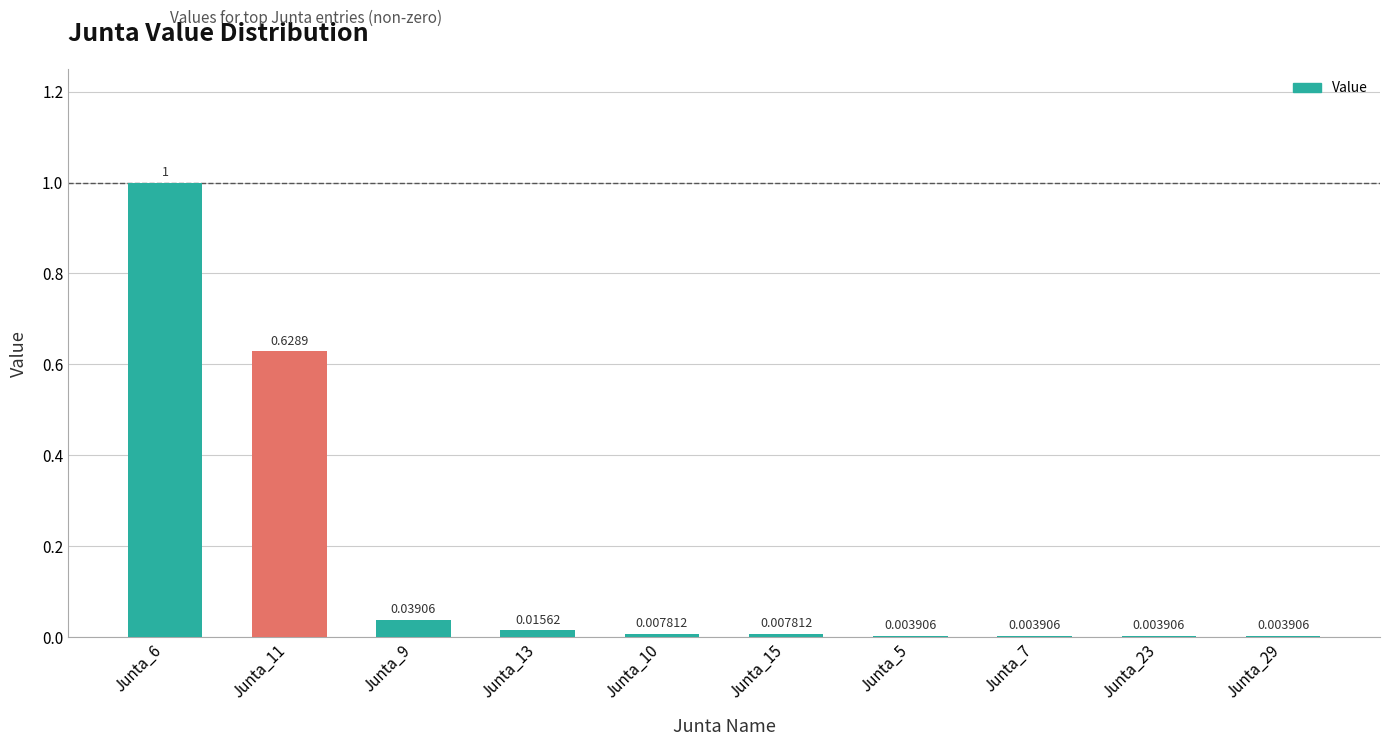

Which has a higher value, Junta_23 or Junta_15?

Junta_15